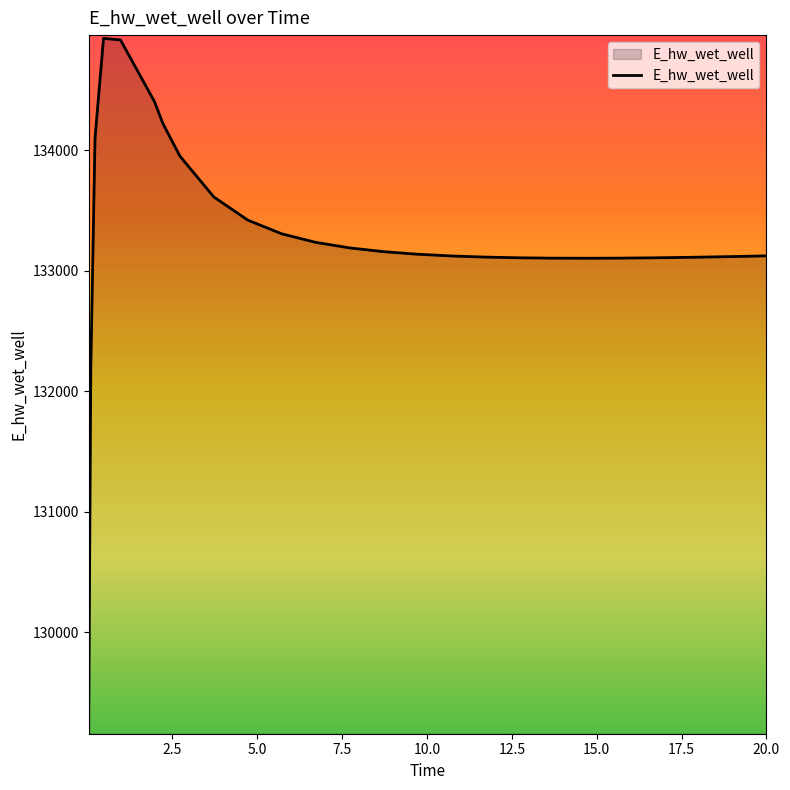

What is the smallest value displayed?

129182.3